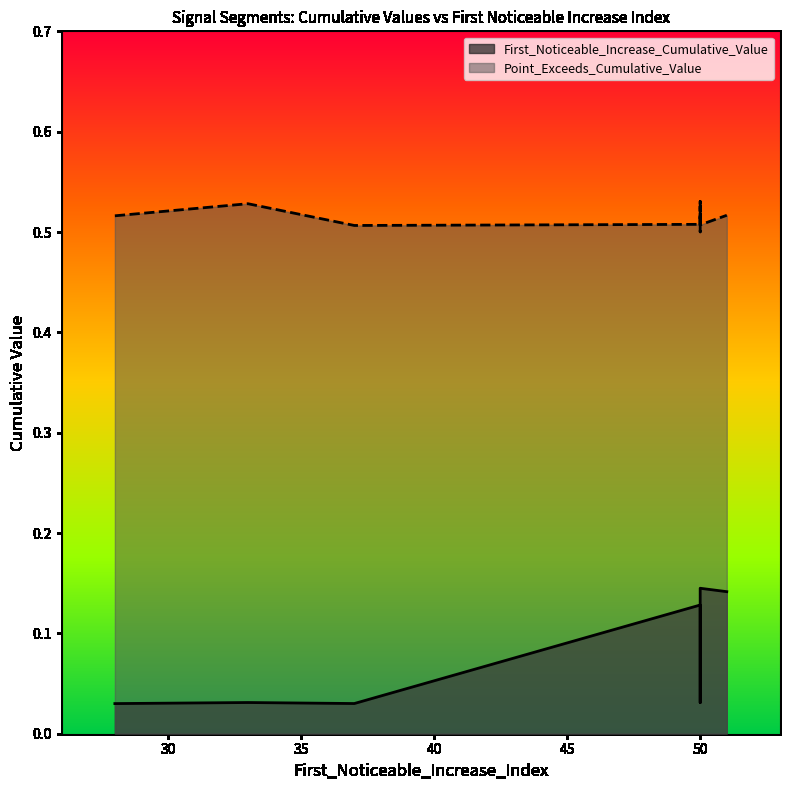

What are all the series names shown in the legend?

First_Noticeable_Increase_Cumulative_Value, Point_Exceeds_Cumulative_Value